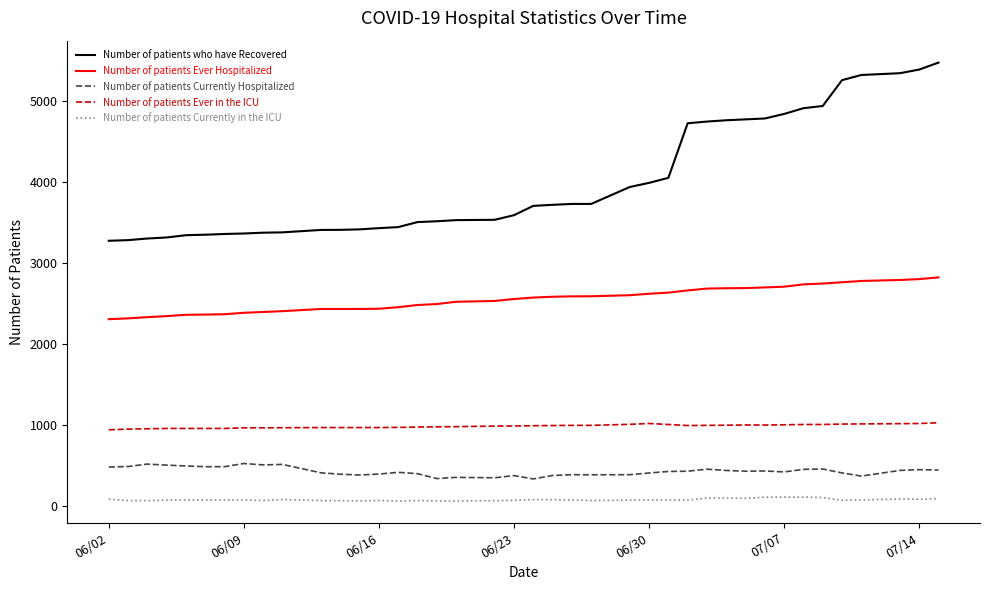

What is the greatest value displayed?

5475